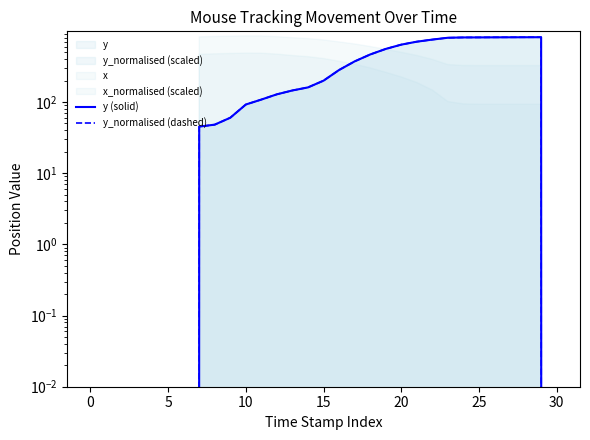

Which has a higher value, 25 or 25?

25